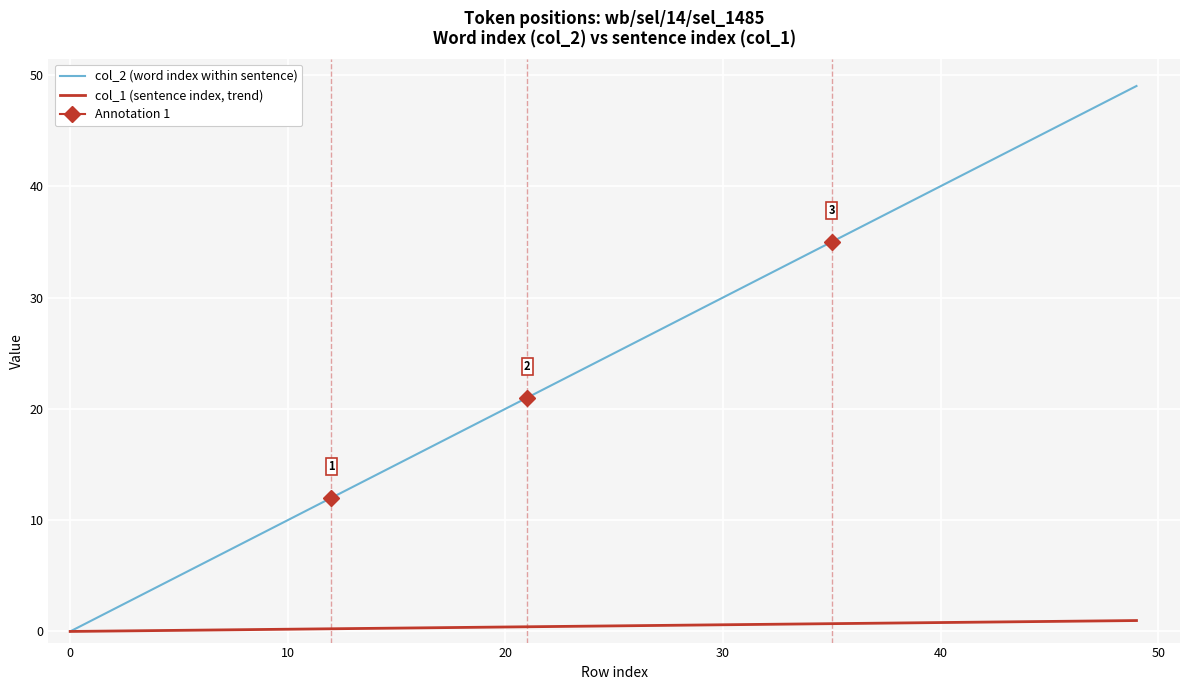

What is the highest value of the col_2 (word index within sentence) series?

49.0